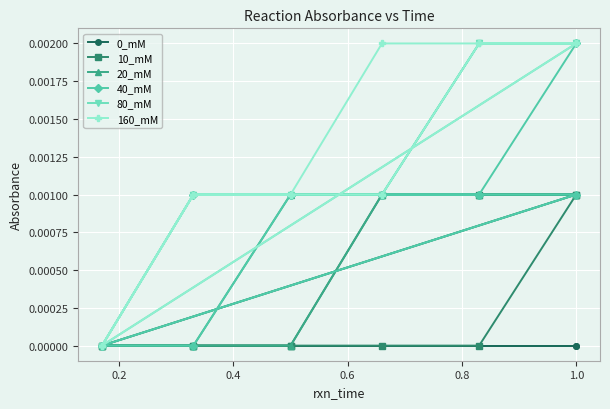

Does the chart display data point markers on the line(s)?

Yes